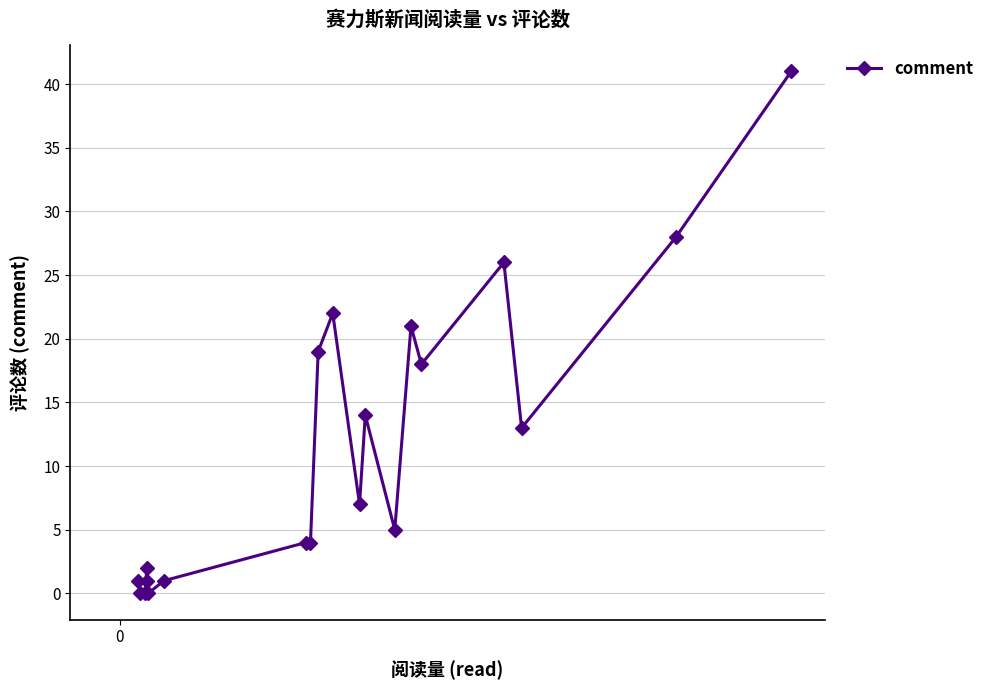

What is the difference between the maximum and second lowest values?

41